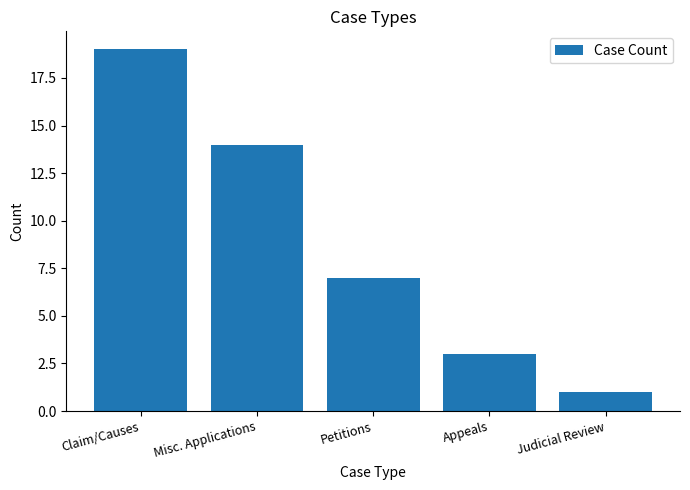

Is it true that the value at Misc. Applications is 19?

False